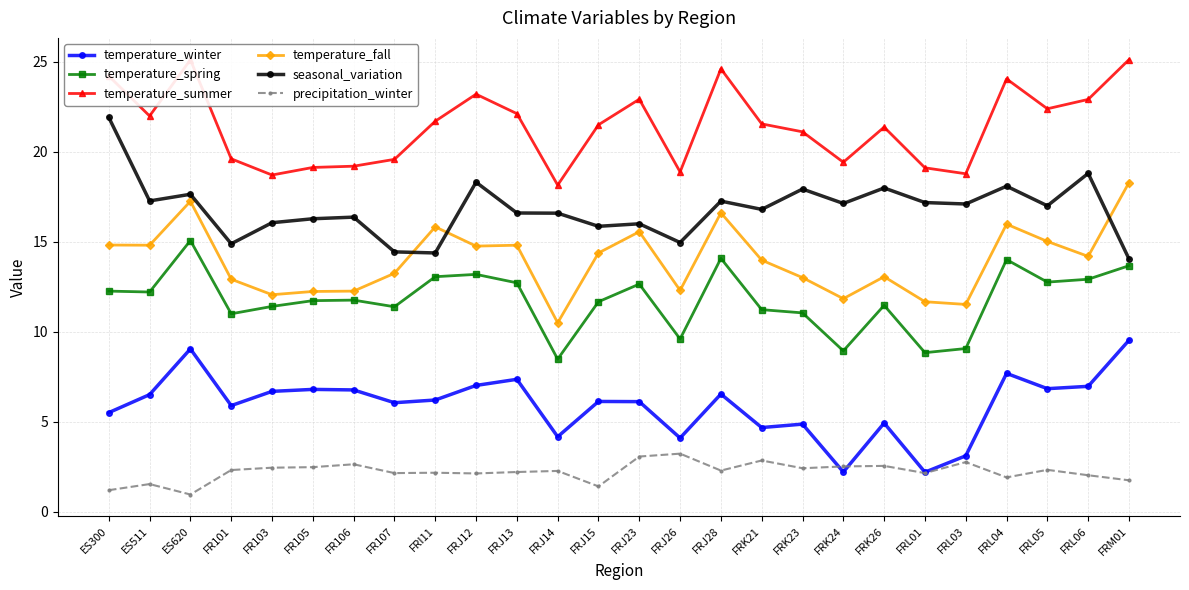

In precipitation_winter, how many points are higher than both neighbors (excluding endpoints)?

9